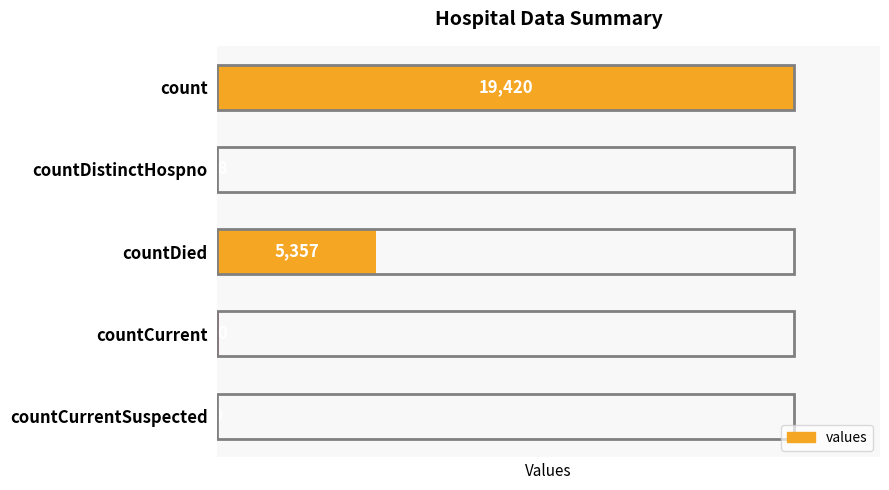

What is the sum of all values?

24875